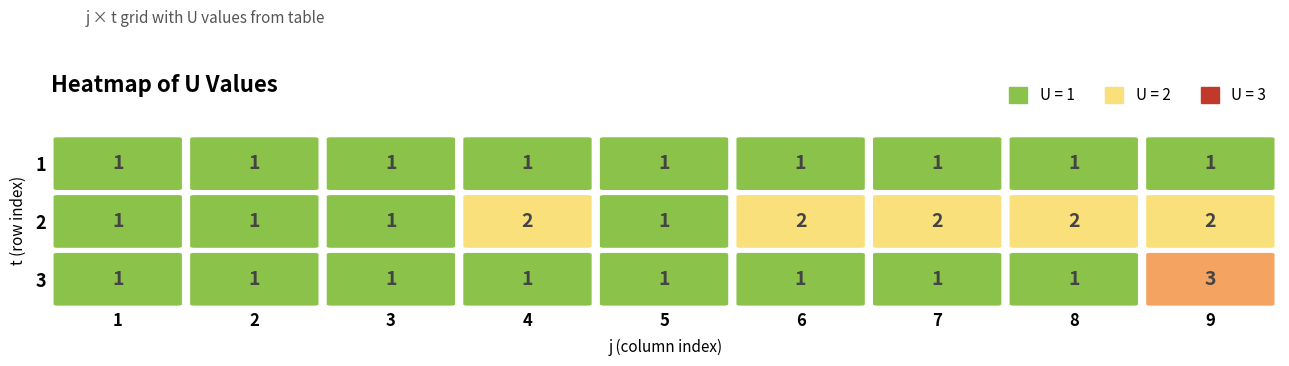

Reading right to left, what are all the values shown in this chart?

1: 3=1	2=1	1=1
2: 3=1	2=1	1=1
3: 3=1	2=1	1=1
4: 3=1	2=2	1=1
5: 3=1	2=1	1=1
6: 3=1	2=2	1=1
7: 3=1	2=2	1=1
8: 3=1	2=2	1=1
9: 3=3	2=2	1=1